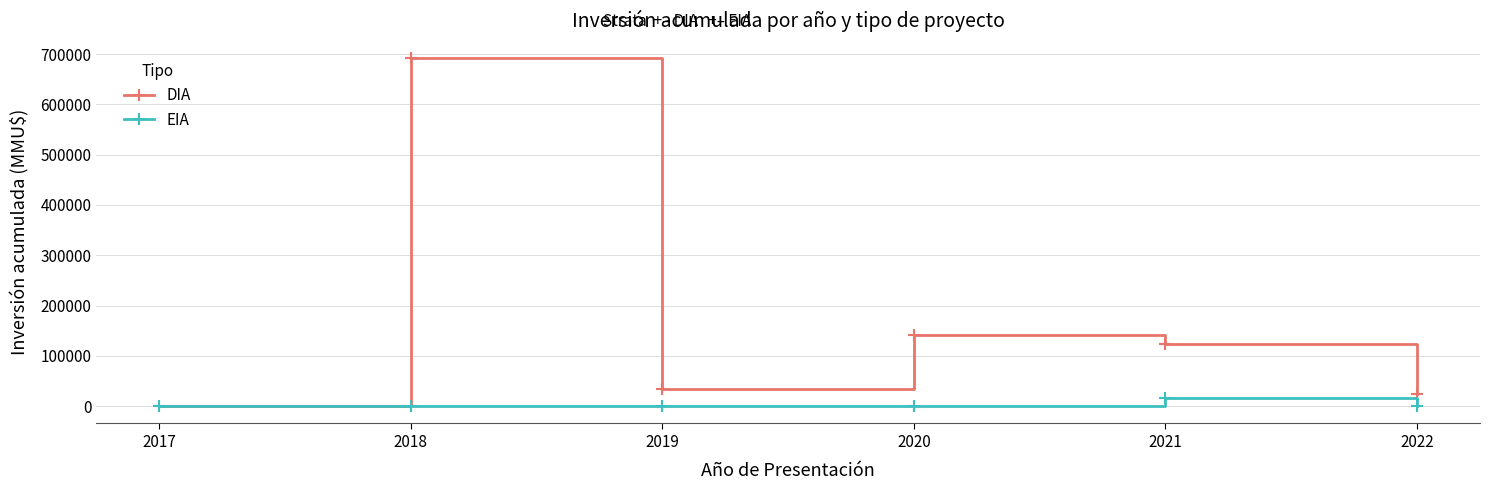

At how many categories does at least one series exceed 220241?

1